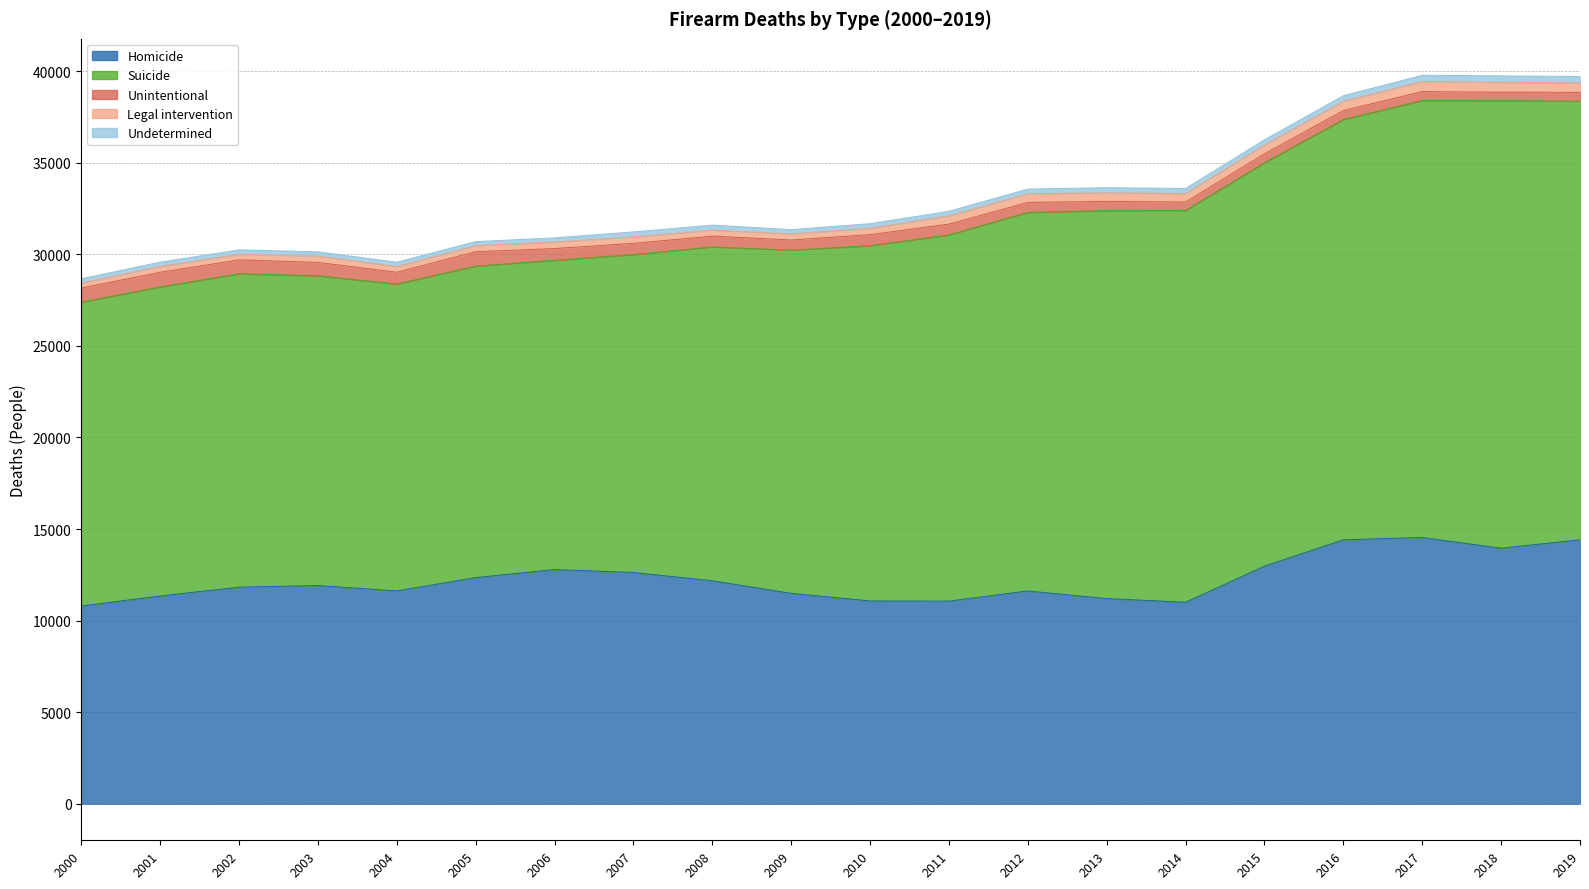

At which label does Suicide first exceed 19392?

2011